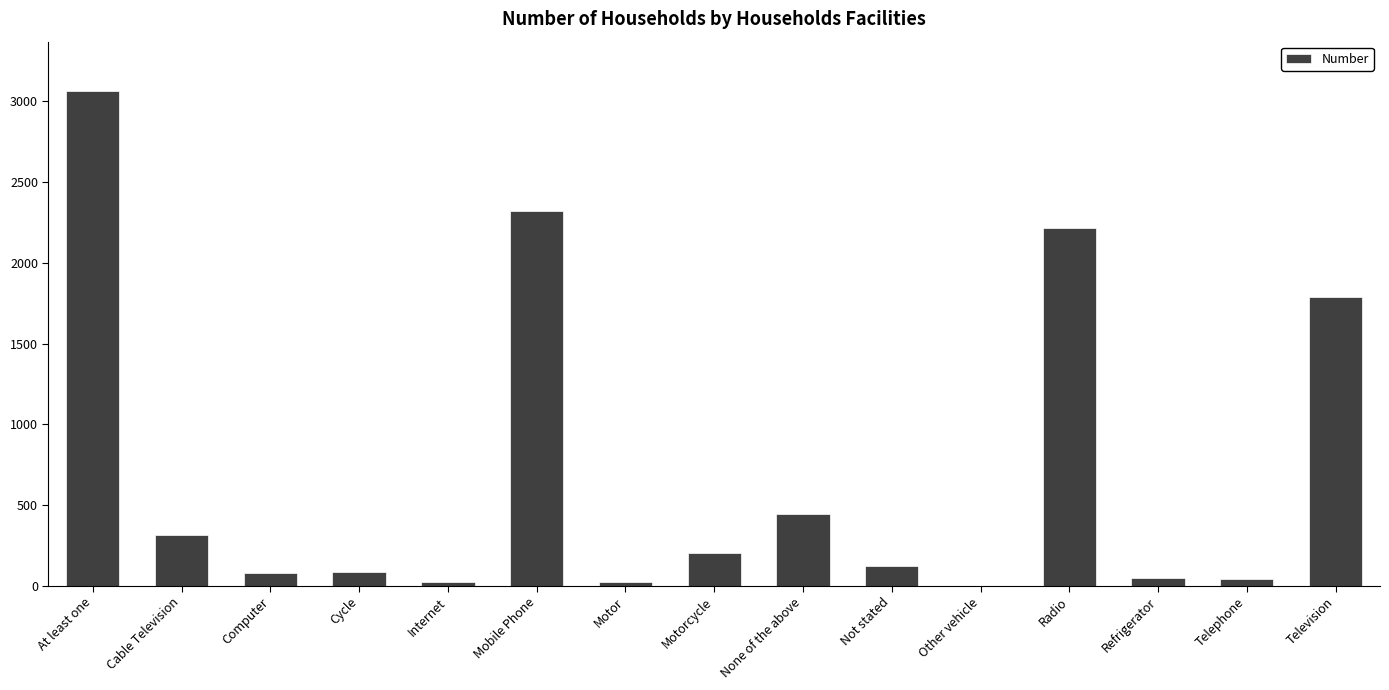

True or false: the data shows 483 at Radio.

False